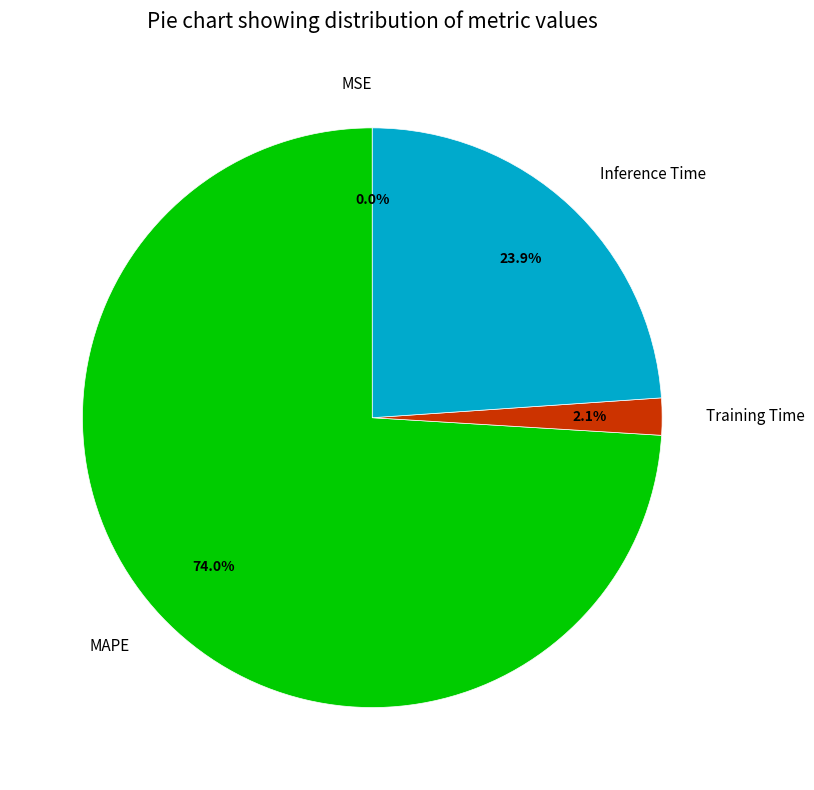

Combined, do MAPE and Training Time account for over 50%?

Yes